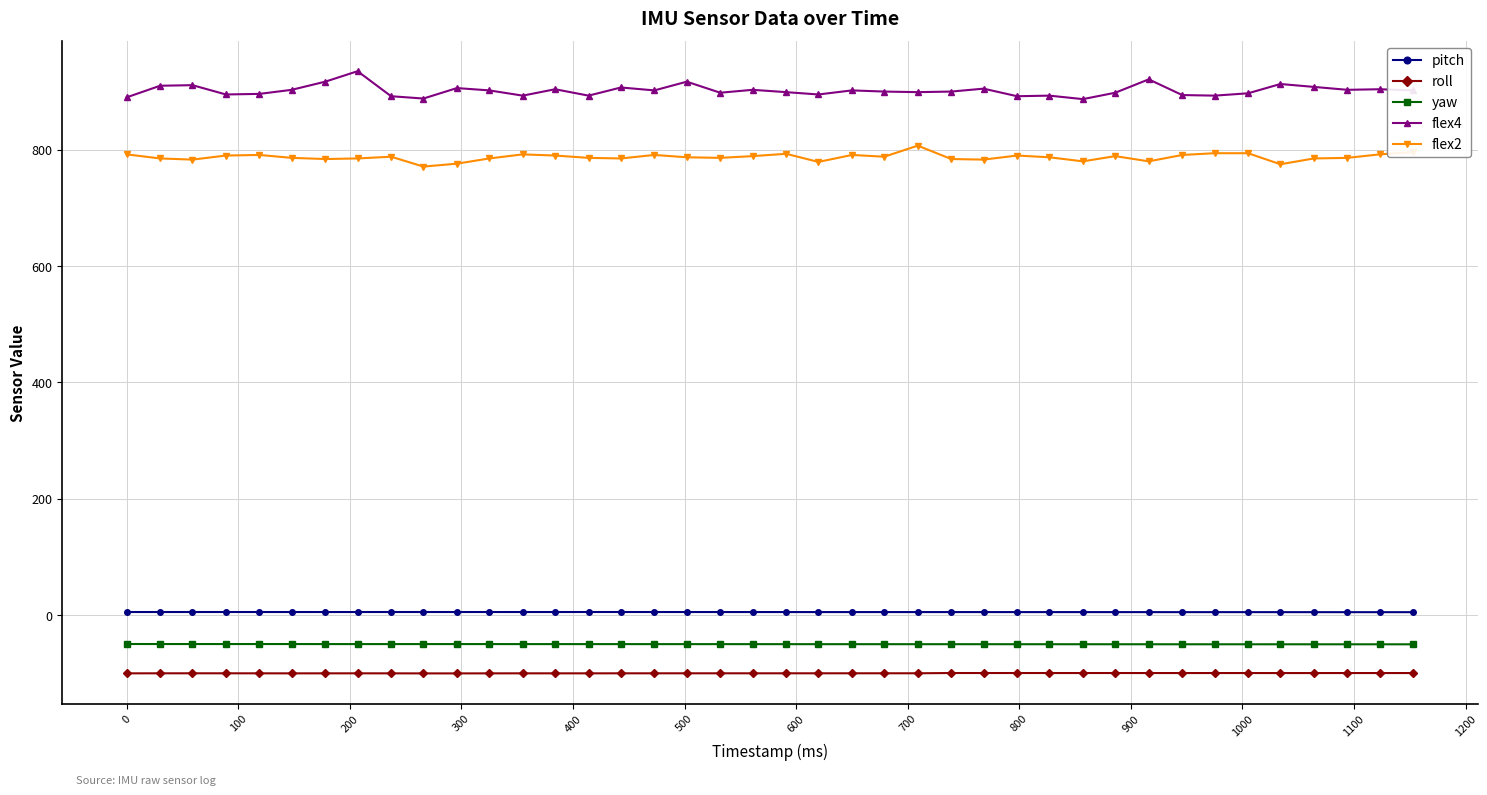

Which series has the largest total across all categories?

flex4